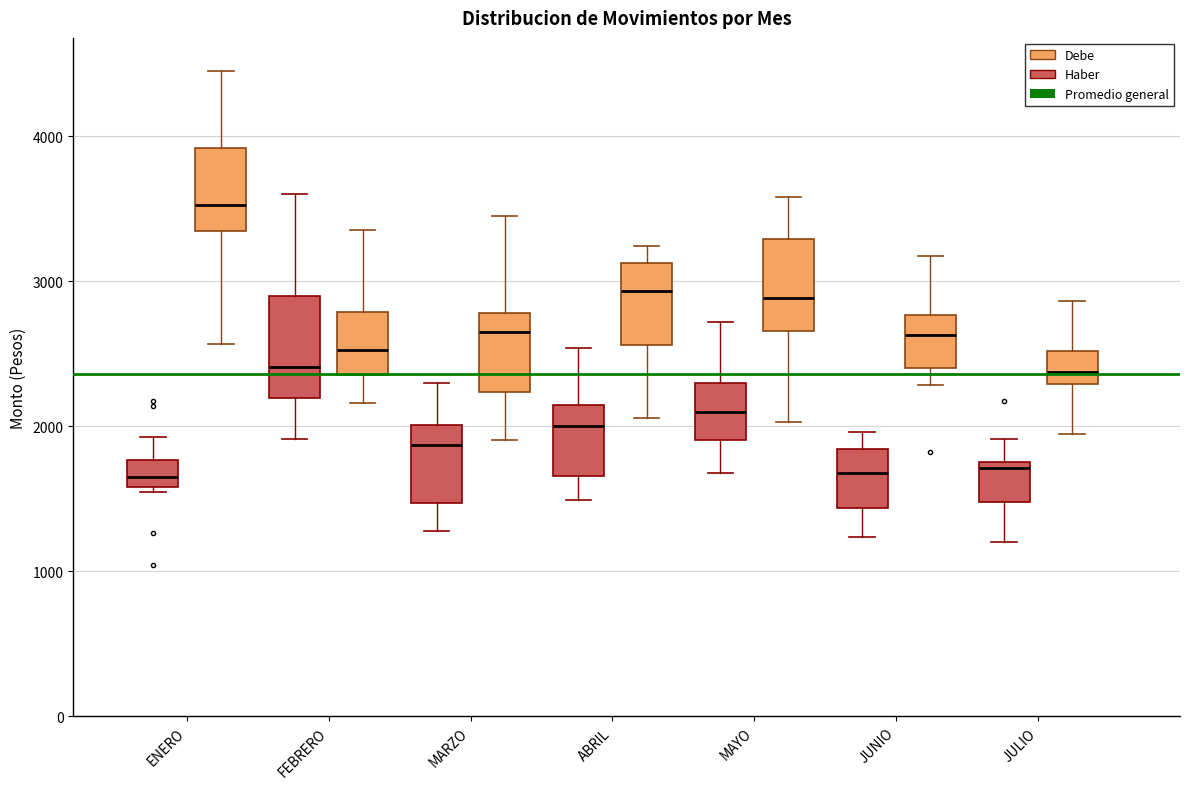

Reading left to right, transcribe this box plot: for each box, give where its median line is, the range the box spans, and where its two whiskers end, as read against the y-axis. The values are not printed on the chart, so give them approximately, as read against the axis.

ENERO (Haber): median 1700, box 1600 to 1800, whiskers 1500 to 1900
ENERO (Debe): median 3500, box 3300 to 3900, whiskers 2600 to 4500
FEBRERO (Haber): median 2400, box 2200 to 2900, whiskers 1900 to 3600
FEBRERO (Debe): median 2500, box 2400 to 2800, whiskers 2200 to 3400
MARZO (Haber): median 1900, box 1500 to 2000, whiskers 1300 to 2300
MARZO (Debe): median 2700, box 2200 to 2800, whiskers 1900 to 3500
ABRIL (Haber): median 2000, box 1700 to 2100, whiskers 1500 to 2500
ABRIL (Debe): median 2900, box 2600 to 3100, whiskers 2100 to 3200
MAYO (Haber): median 2100, box 1900 to 2300, whiskers 1700 to 2700
MAYO (Debe): median 2900, box 2700 to 3300, whiskers 2000 to 3600
JUNIO (Haber): median 1700, box 1400 to 1800, whiskers 1200 to 2000
JUNIO (Debe): median 2600, box 2400 to 2800, whiskers 2300 to 3200
JULIO (Haber): median 1700, box 1500 to 1800, whiskers 1200 to 1900
JULIO (Debe): median 2400, box 2300 to 2500, whiskers 2000 to 2900